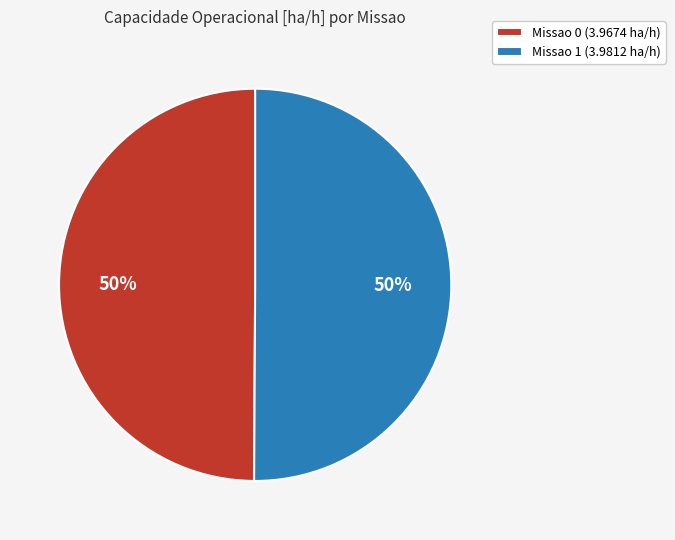

Count the number of slices in the pie.

2